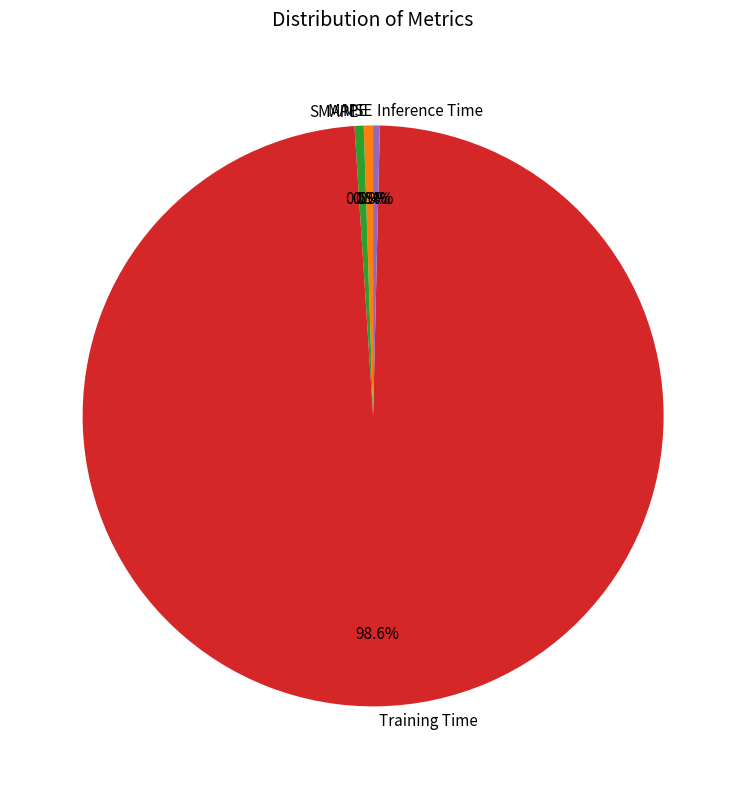

Which has a higher value, Training Time or SMAPE?

Training Time